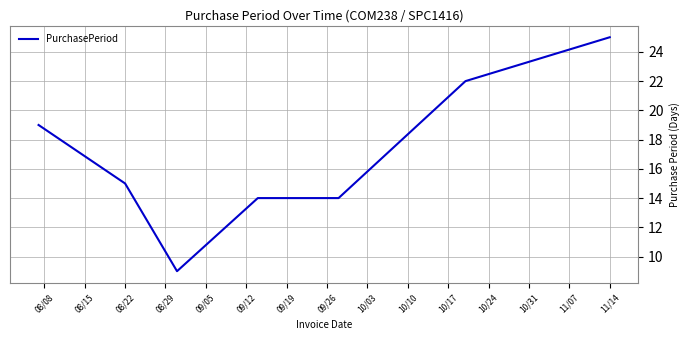

What is the greatest value displayed?

25